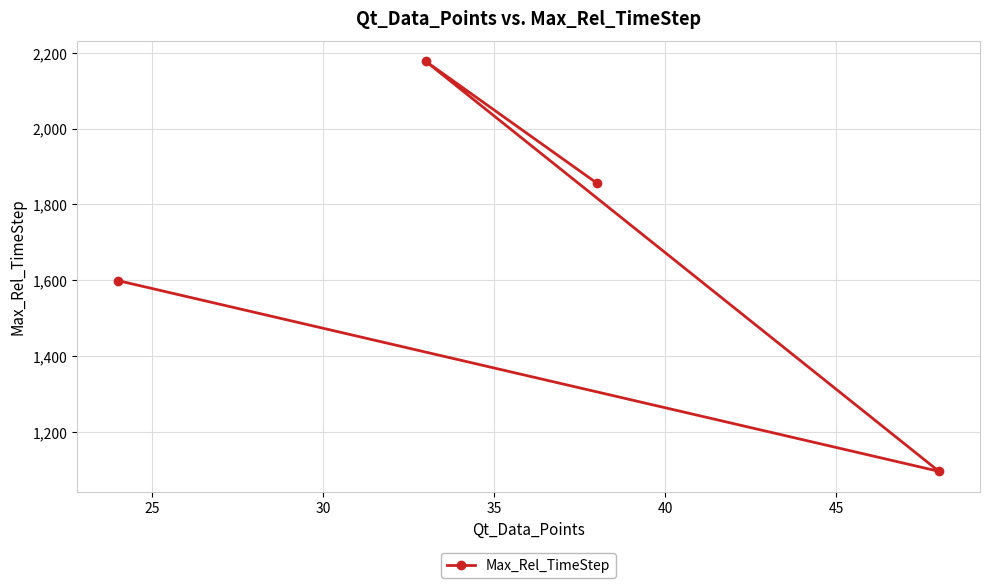

What is the greatest value displayed?

2177